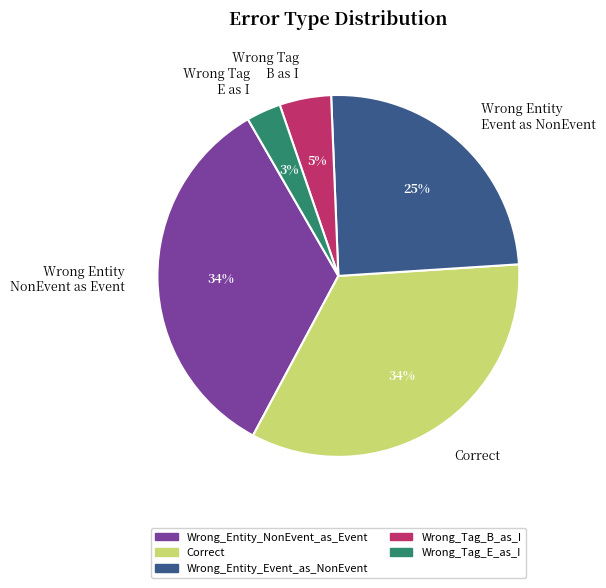

What is the total percentage of Wrong_Entity_Event_as_NonEvent and Wrong_Entity_NonEvent_as_Event?

58.5%